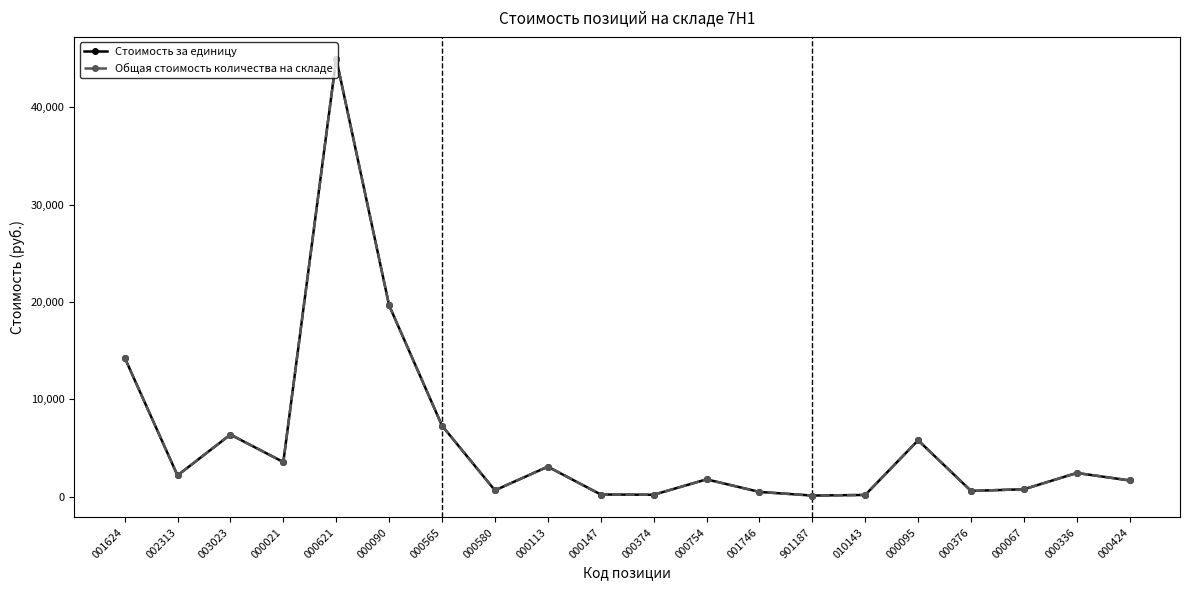

Which series has the widest spread of values?

Стоимость за единицу